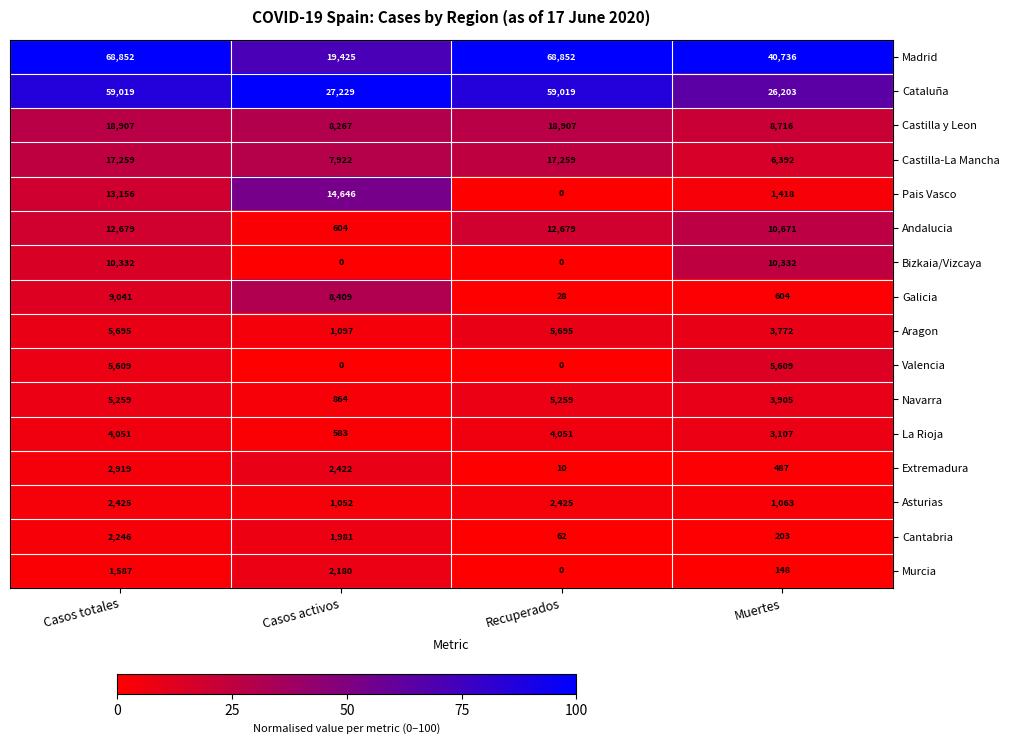

Rank the series by their maximum value, from lowest to highest.

Murcia, Cantabria, Asturias, Extremadura, La Rioja, Navarra, Valencia, Aragon, Galicia, Bizkaia/Vizcaya, Andalucia, Pais Vasco, Castilla-La Mancha, Castilla y Leon, Cataluña, Madrid